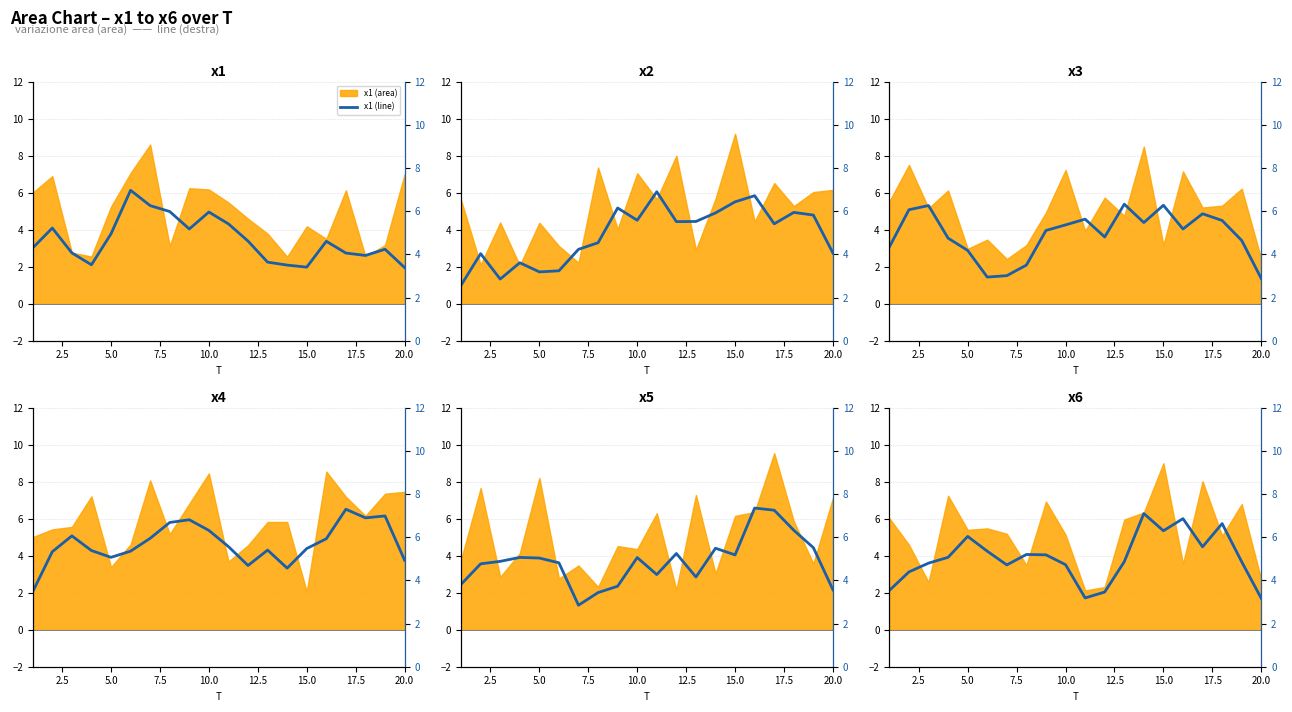

How many interior local valleys does the x3 (line) series have?

4